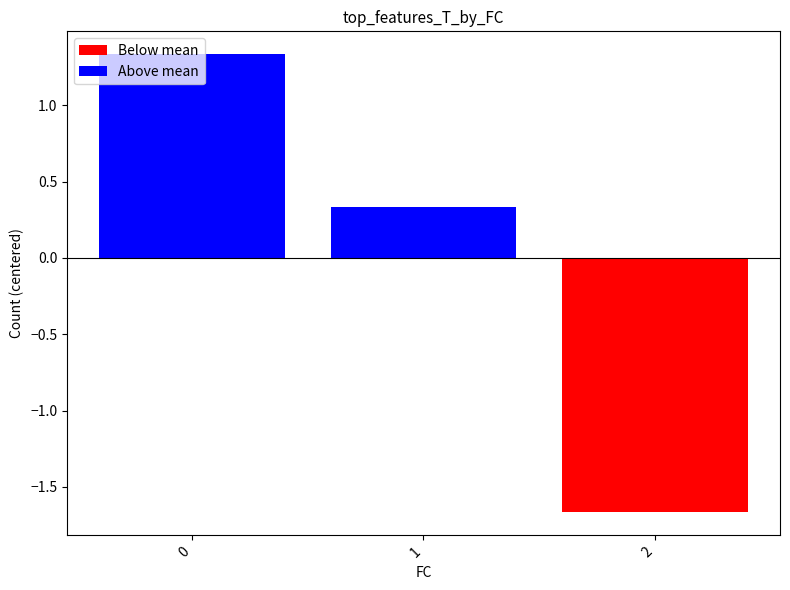

List the labels in order of value, largest first.

0, 1, 2